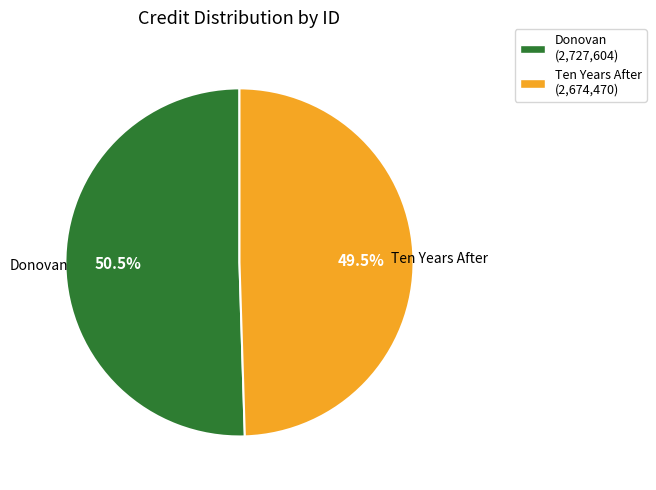

Which slice is the largest?

Donovan